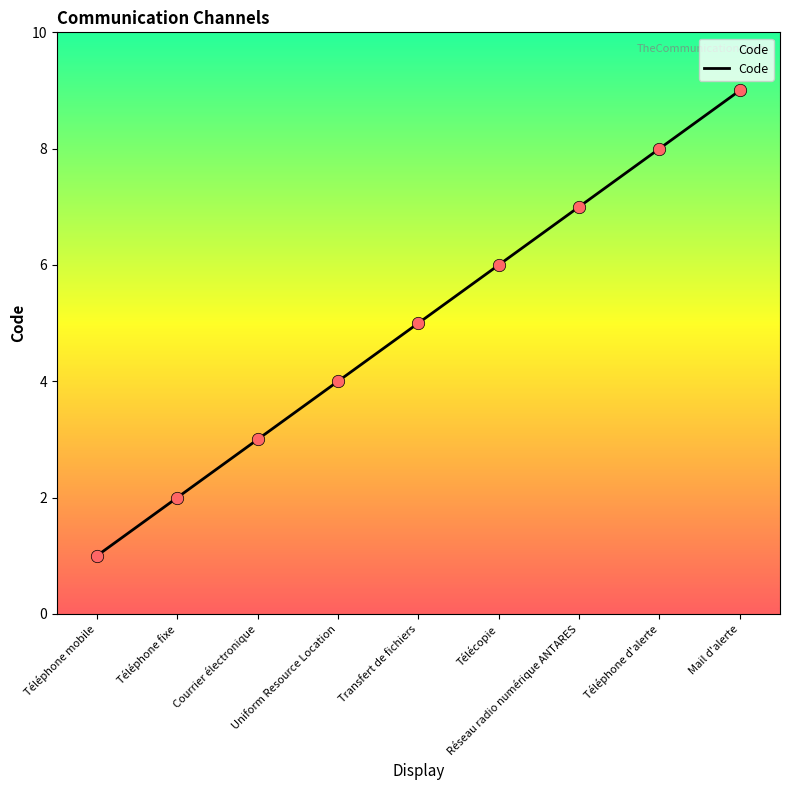

Between Courrier électronique and Transfert de fichiers, which is larger?

Transfert de fichiers